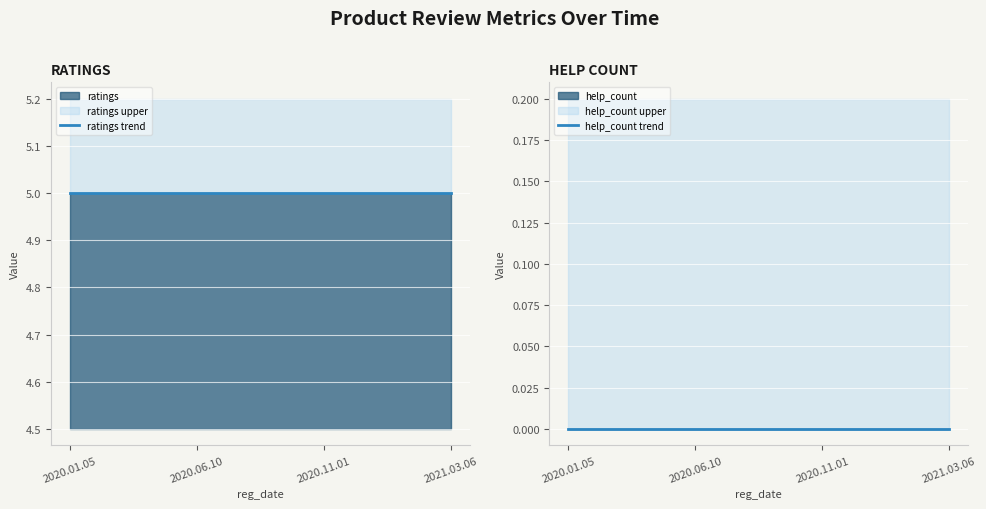

At how many categories does at least one series exceed 2?

4